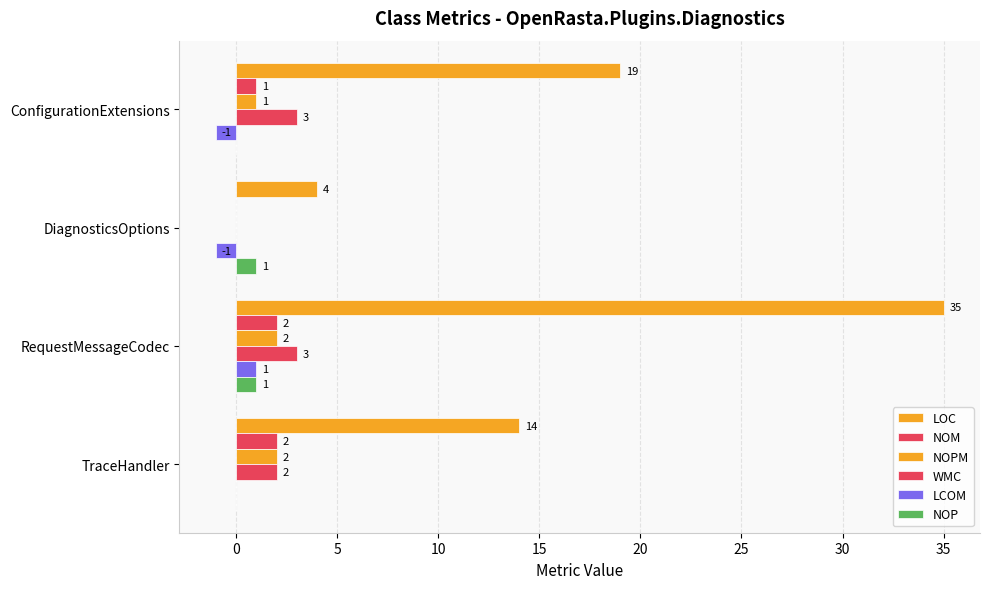

Count the number of data series in this chart.

6